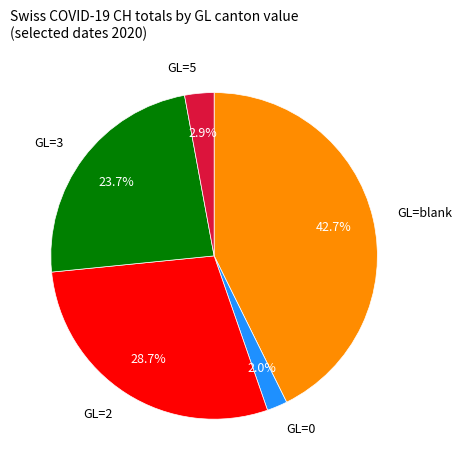

Which slice is the largest?

GL=blank